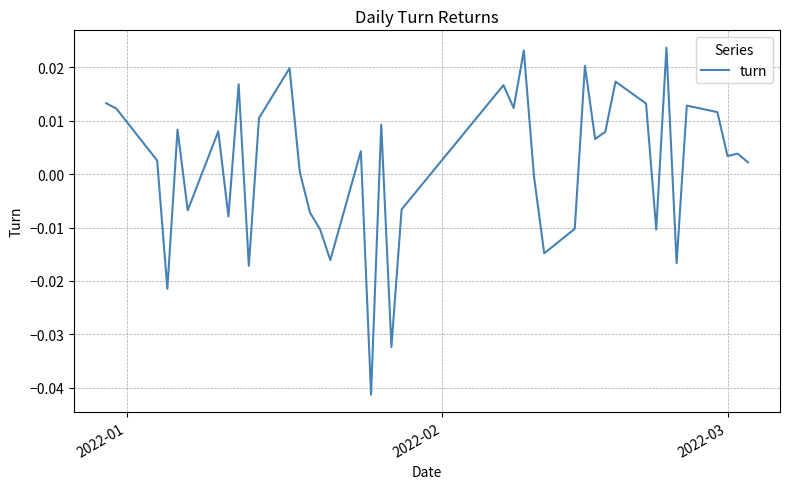

Does the chart display data point markers on the line(s)?

No